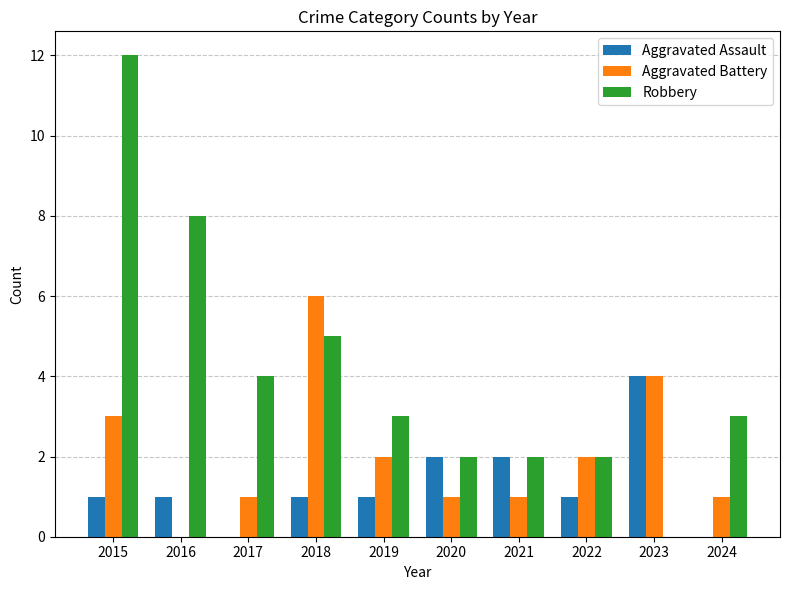

Is the value of Aggravated Battery at 2016 greater than the value of Aggravated Assault at 2021?

No